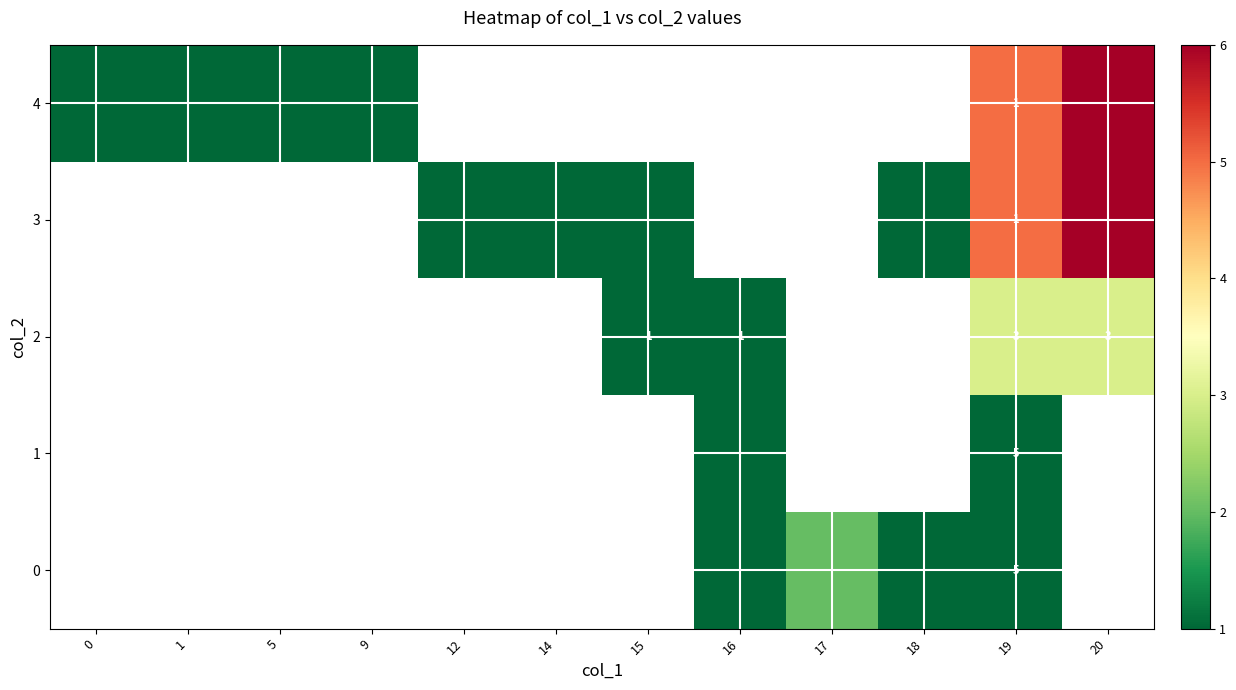

Which category has the highest value in the row_1 series?

20